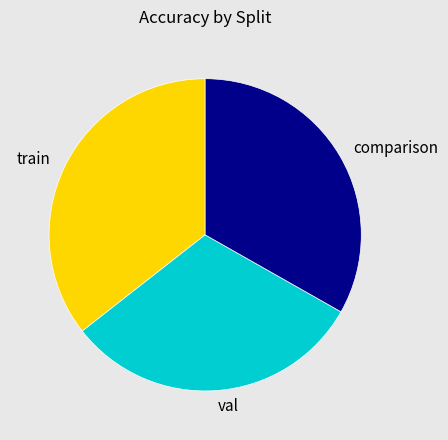

Is there any slice that represents more than half of the pie?

No